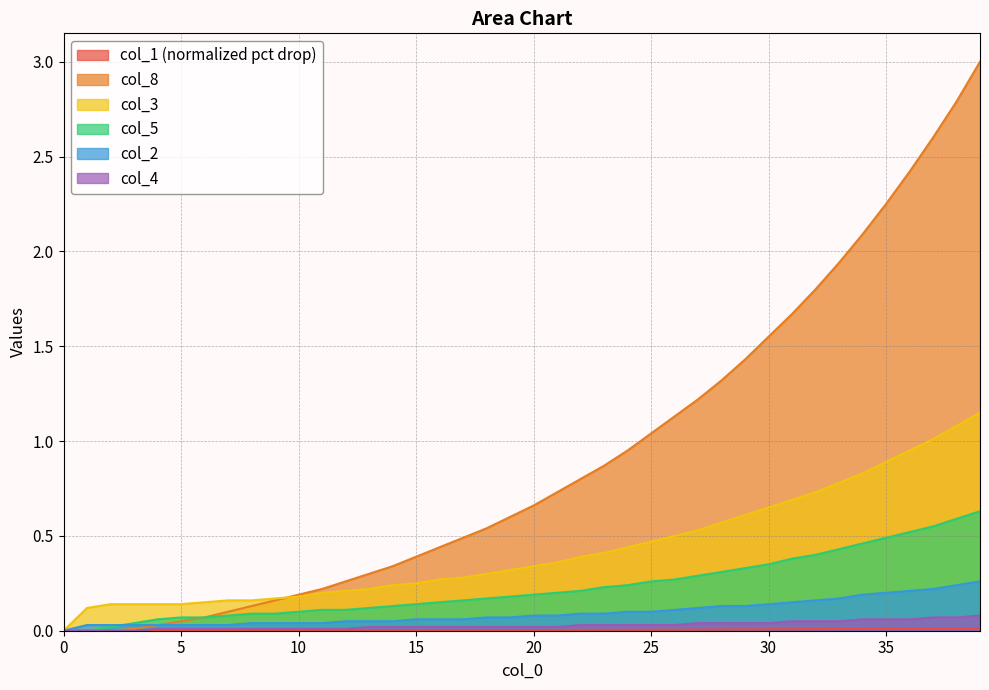

What is the value of the col_5 point at the 33rd from the left?

0.4